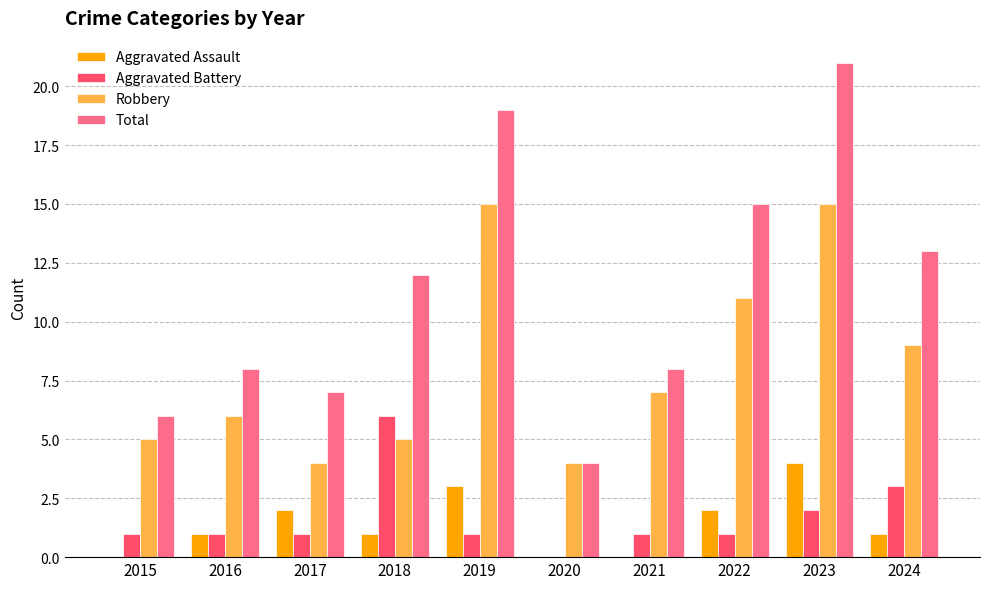

Is the value of Robbery at 2019 greater than the value of Total at 2016?

Yes